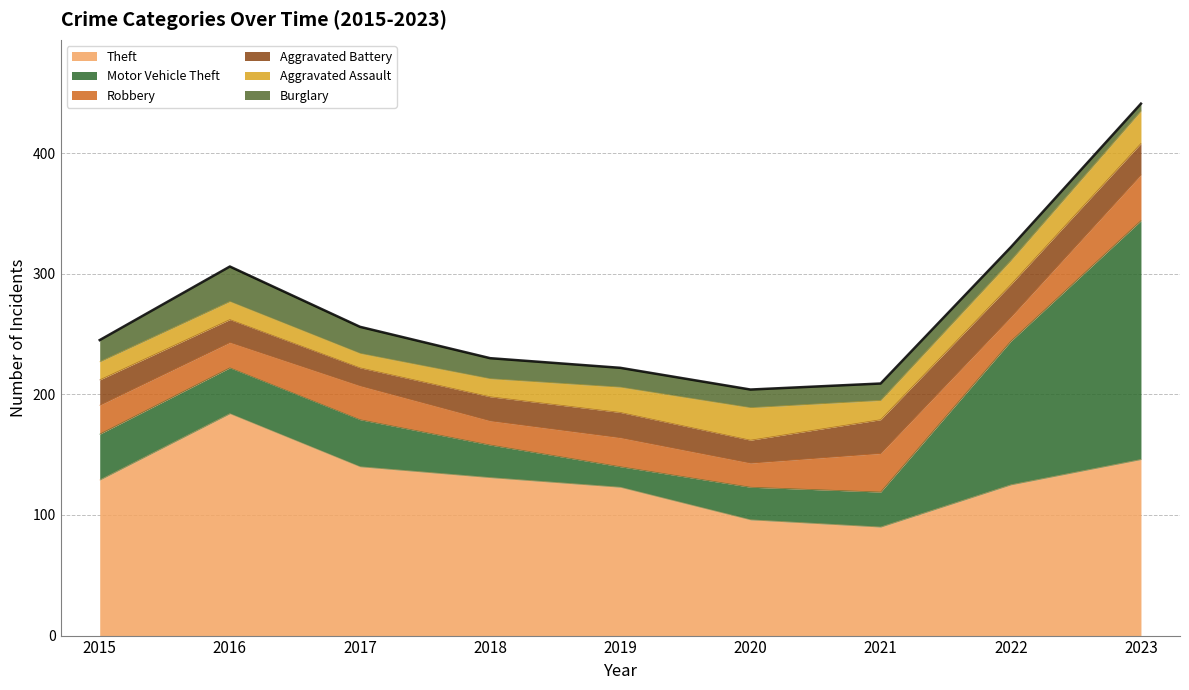

The value of Burglary at 2023 is 3. True or false?

False